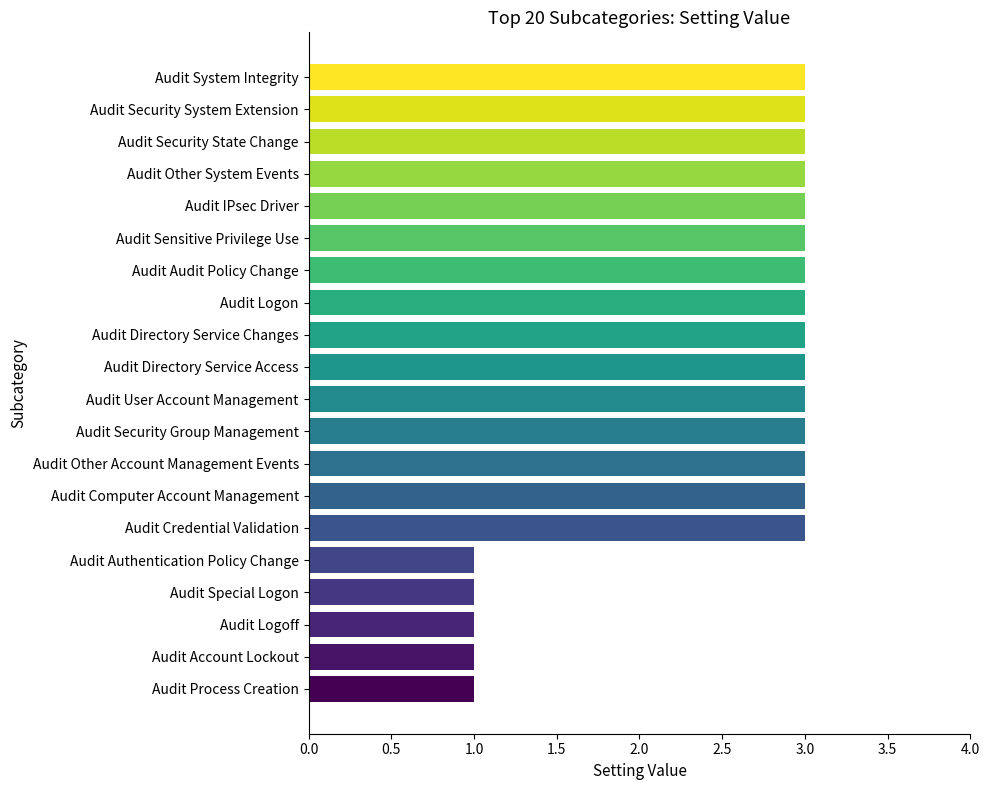

The chart shows a value of 1 at Audit Security State Change. True or false?

False